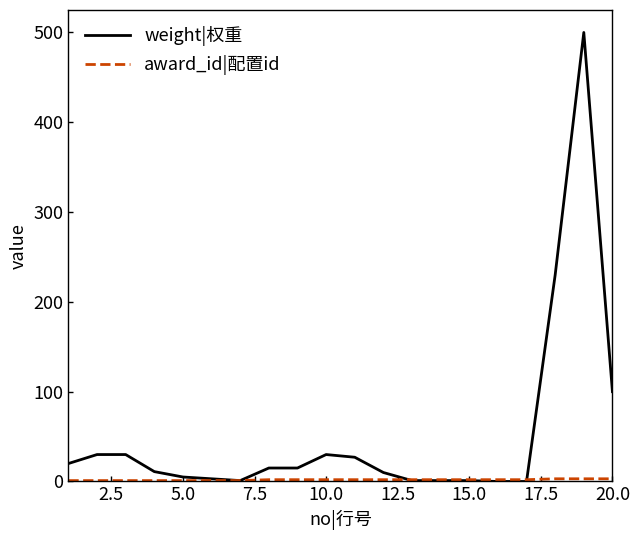

Which series has the largest total across all categories?

weight|权重